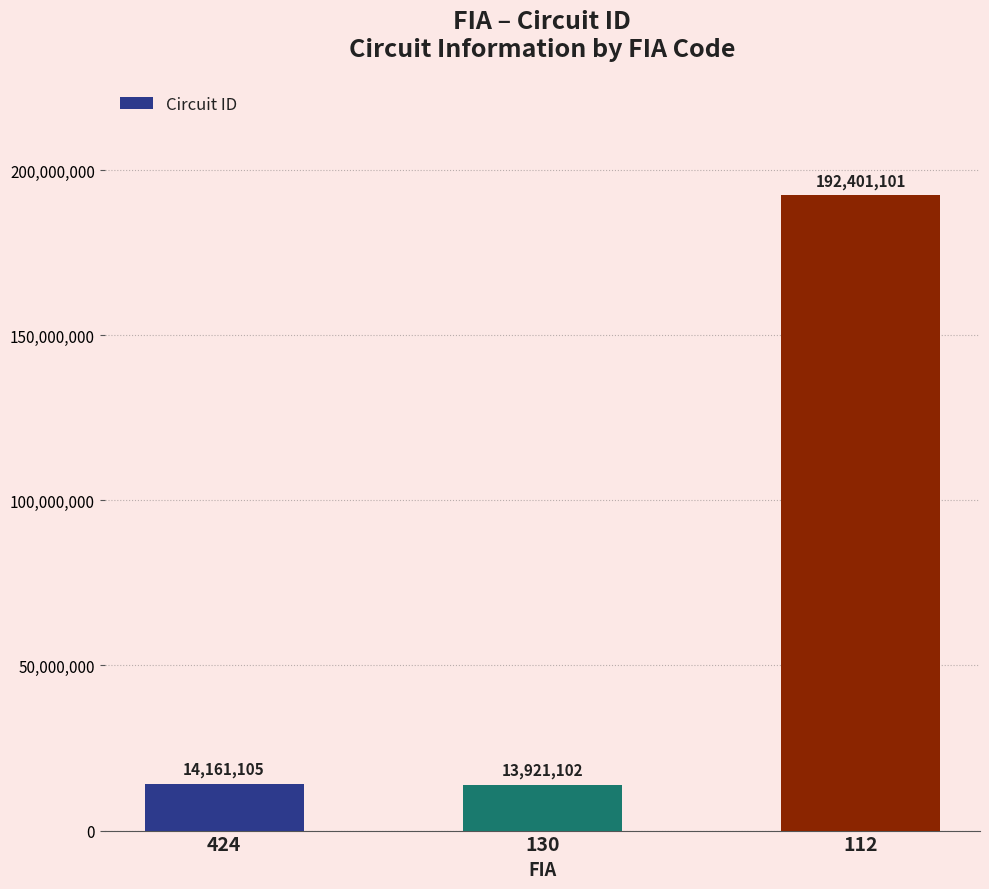

Between 424 and 130, which is larger?

424